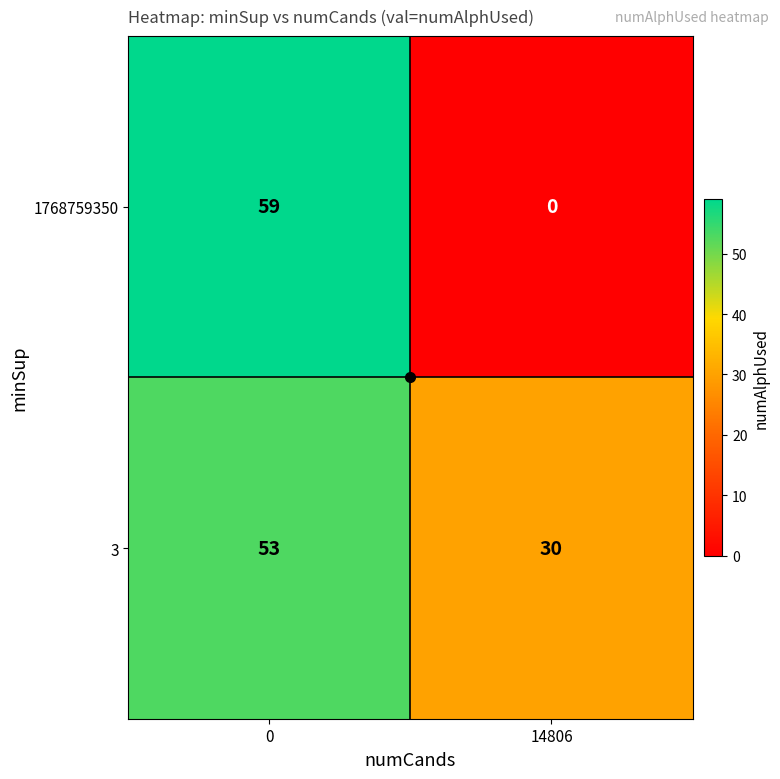

What is the total value across all series at 0?

112